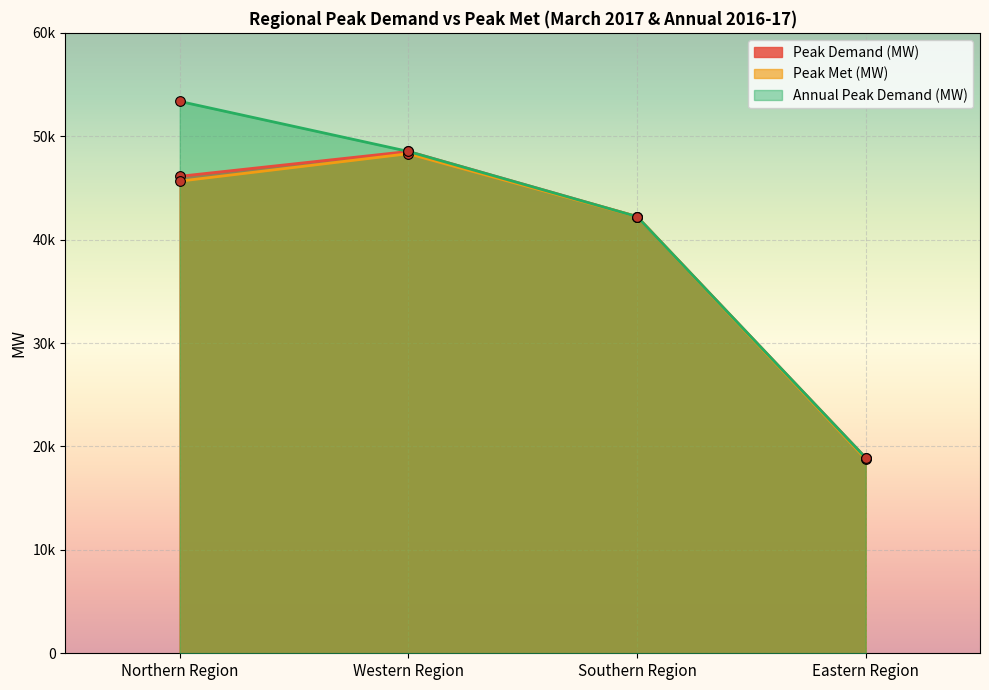

What is the spread (max minus min) of values at Western Region?

218